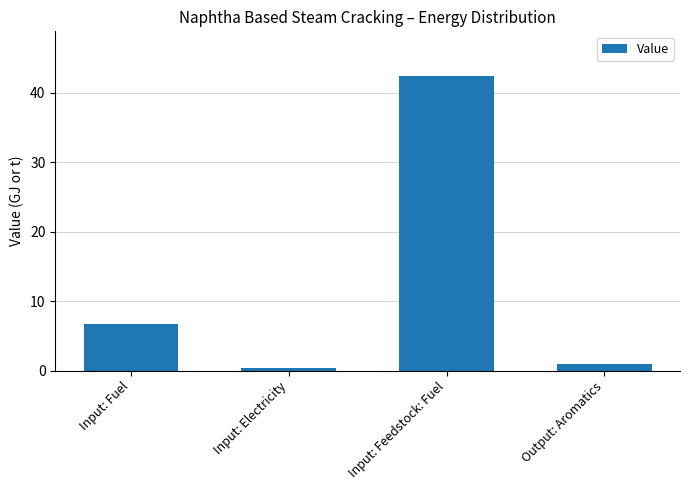

The value at Input: Fuel is 9.5. True or false?

False